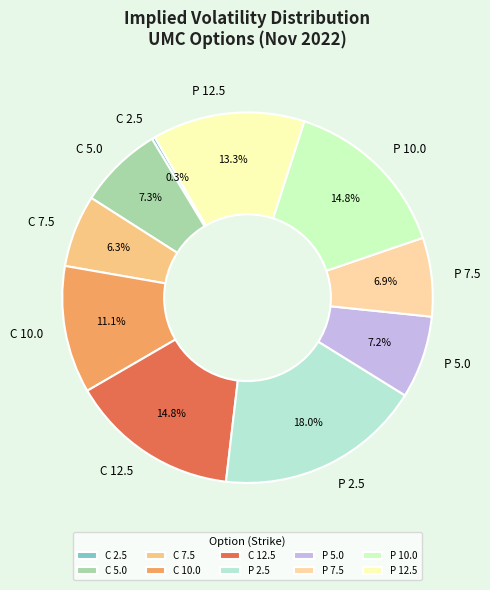

Which slice is the largest?

P 2.5